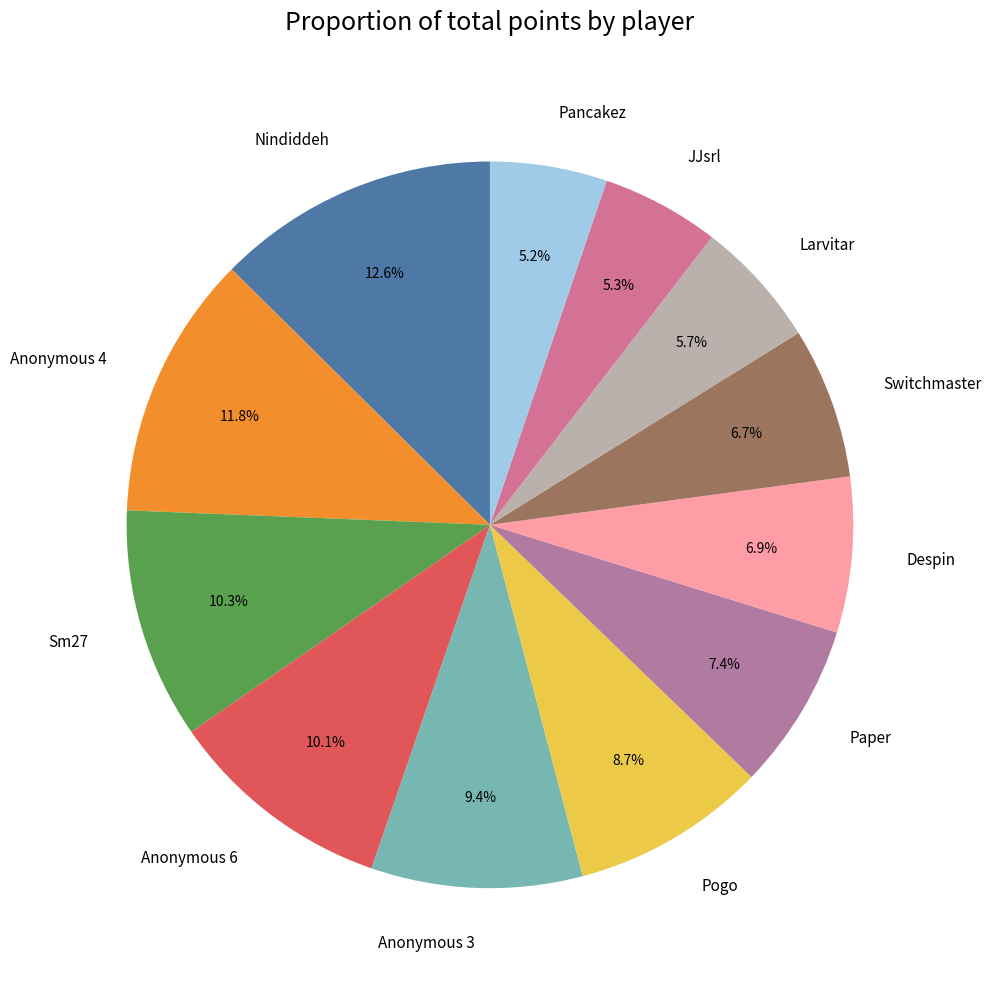

Does Paper account for over 50% of the chart?

No